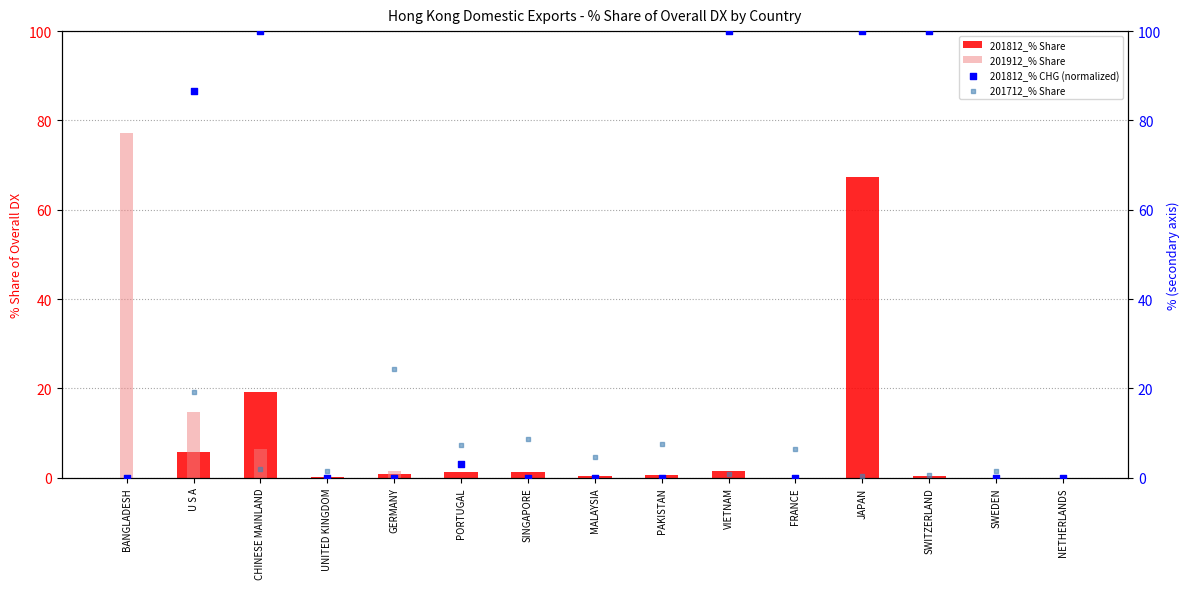

Which series contains the lowest Y value?

201812_% Share